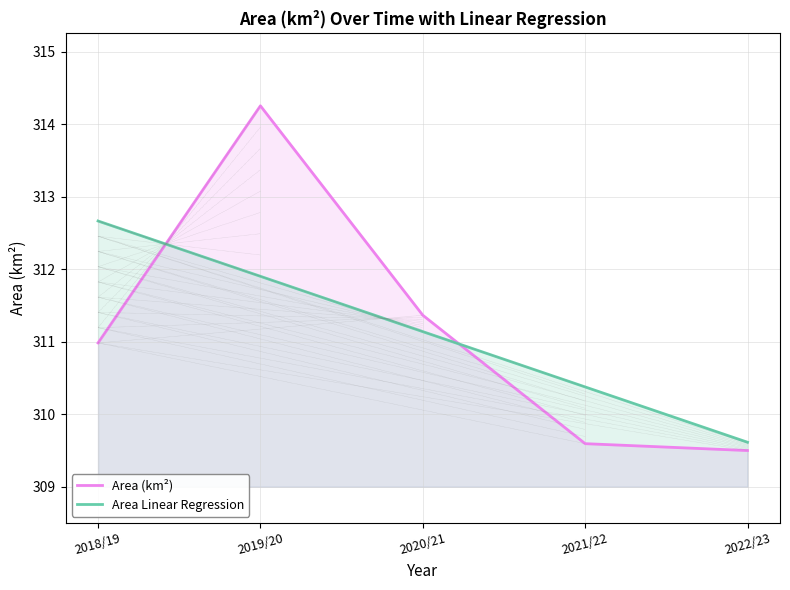

At which label does Area (km²) first exceed 310?

2018/19